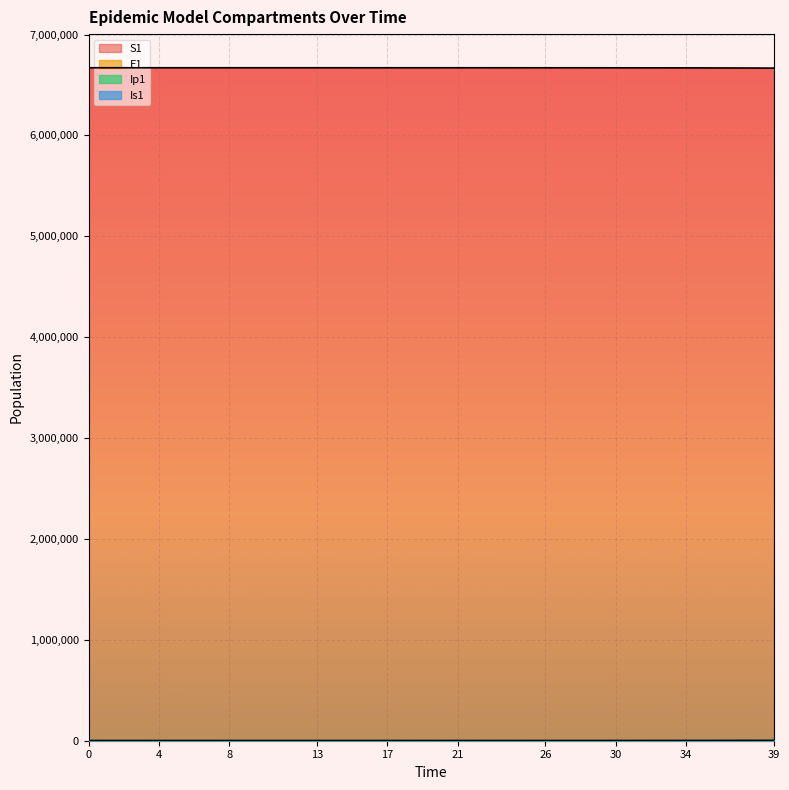

What are all the series names shown in the legend?

S1, E1, Ip1, Is1